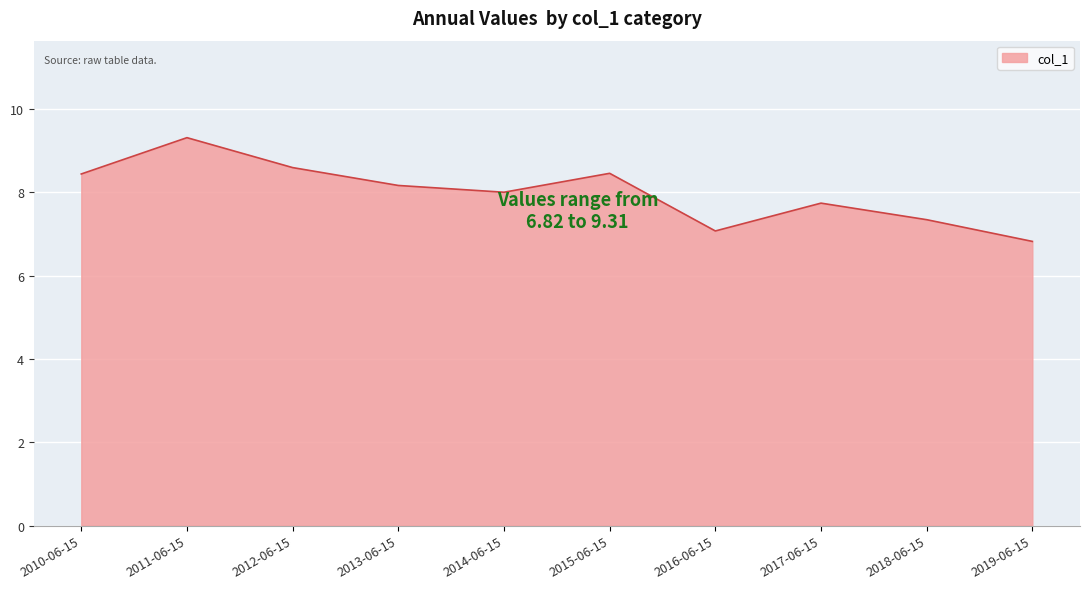

What is the difference between the maximum and minimum values?

2.5